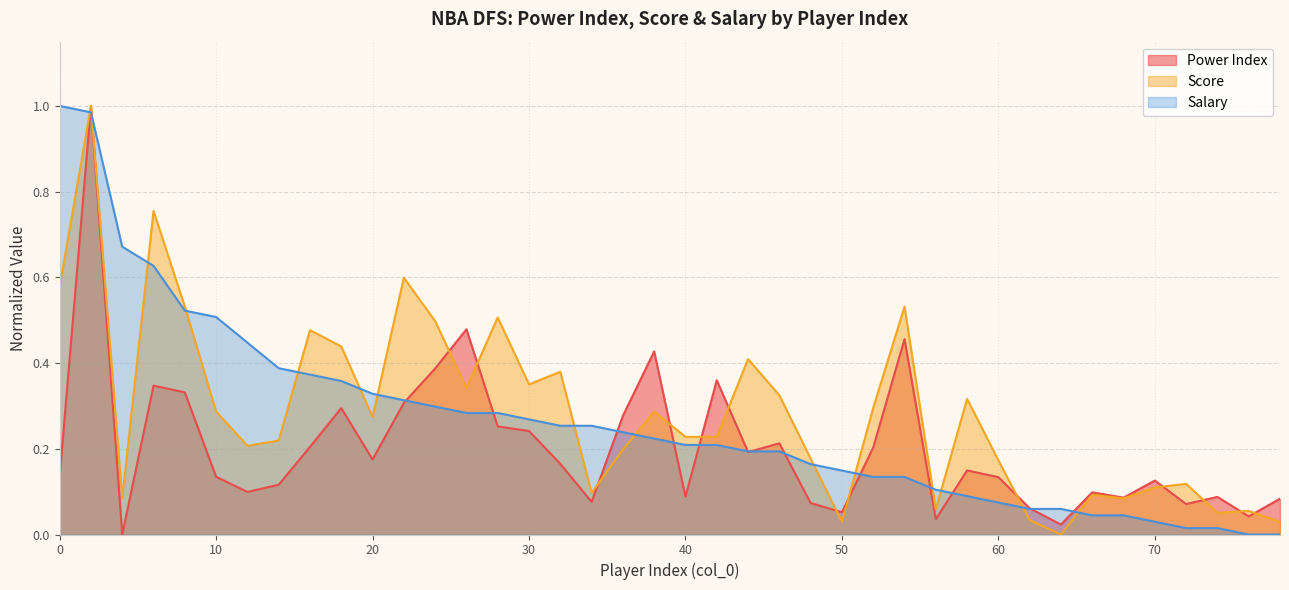

True or false: Score has a value of 0.5 at 6.

False